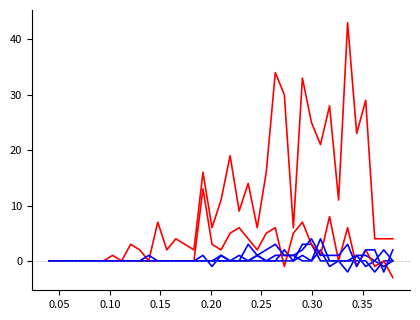

Is this an area chart (filled region under the line)?

No